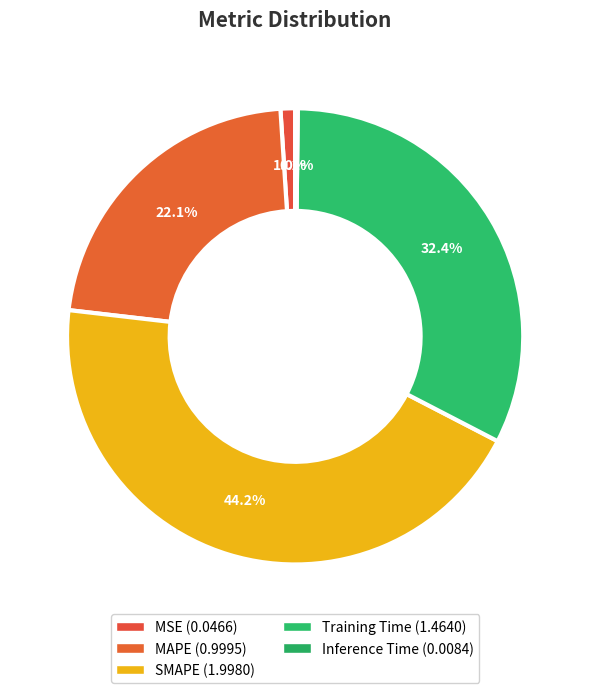

How many segments does this pie chart have?

5